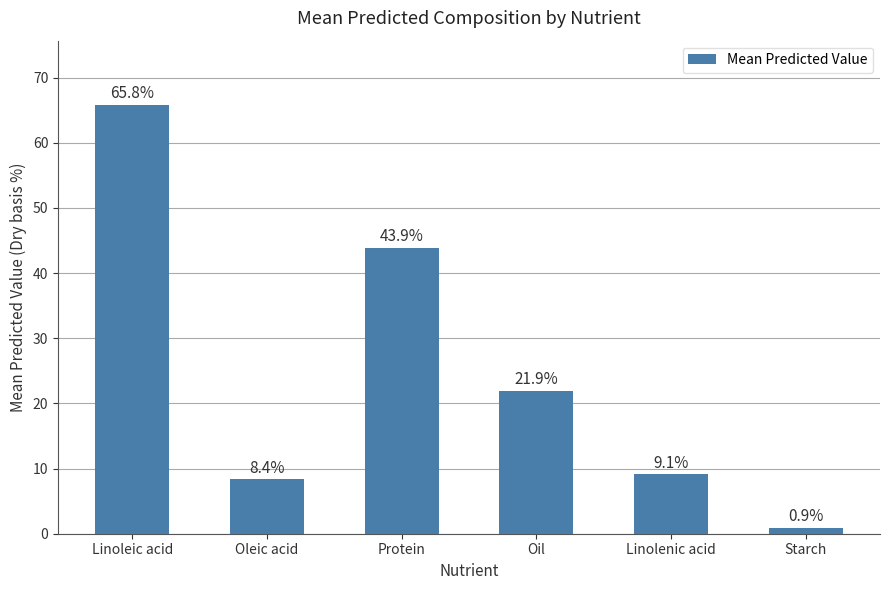

Reading left to right, what are all the values shown in this chart?

65.8	8.4	43.9	21.9	9.1	0.9